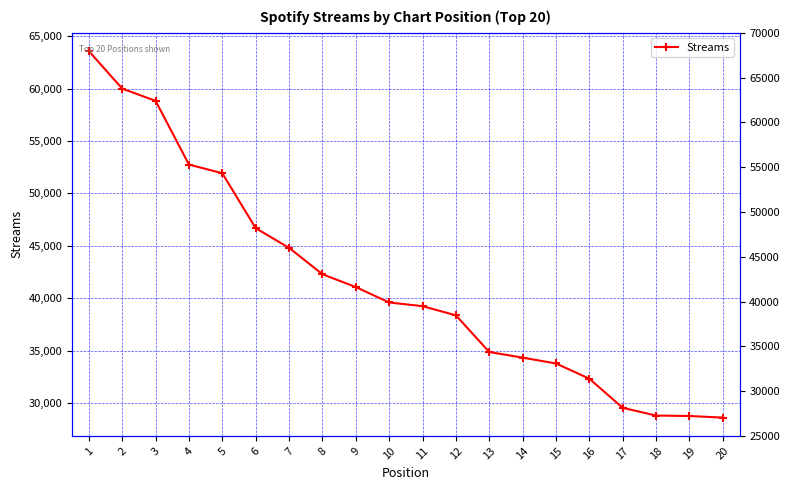

What is the change in value from 2 to 19?

-31235